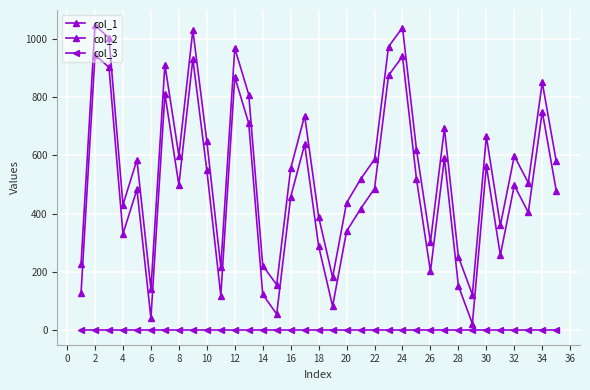

Which series has the largest total across all categories?

col_1